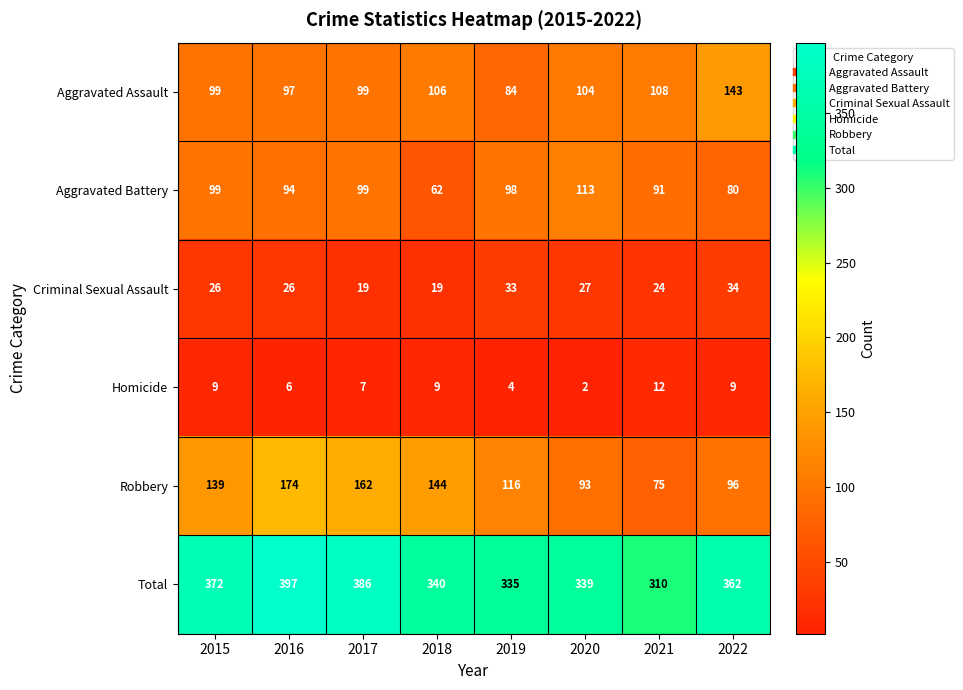

How many categories are shown in the chart?

8